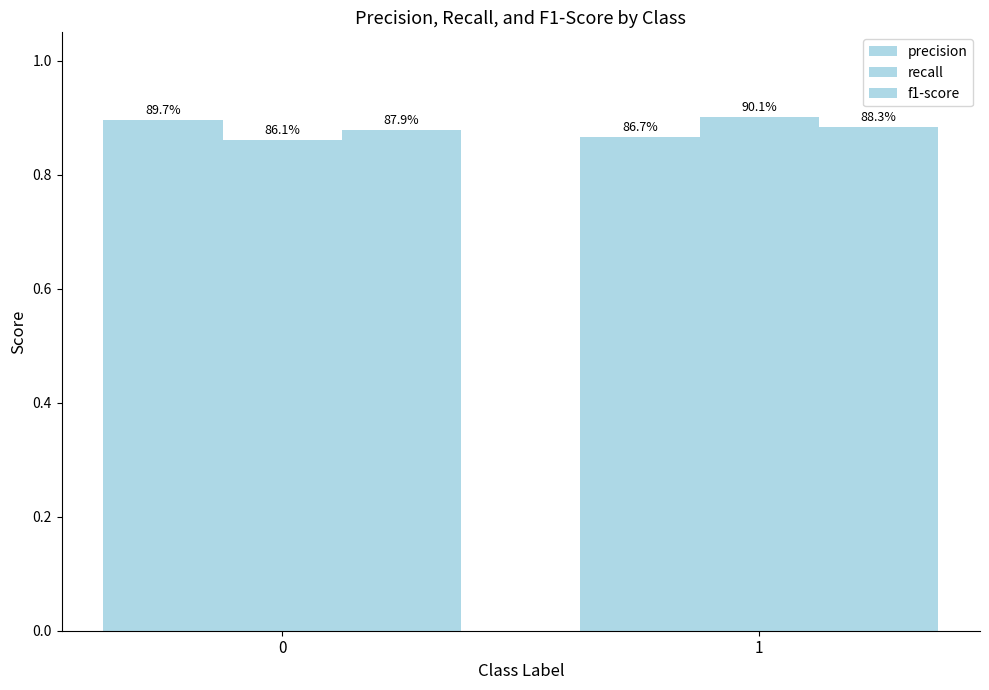

Rank the series at 1 from highest to lowest value.

recall, f1-score, precision